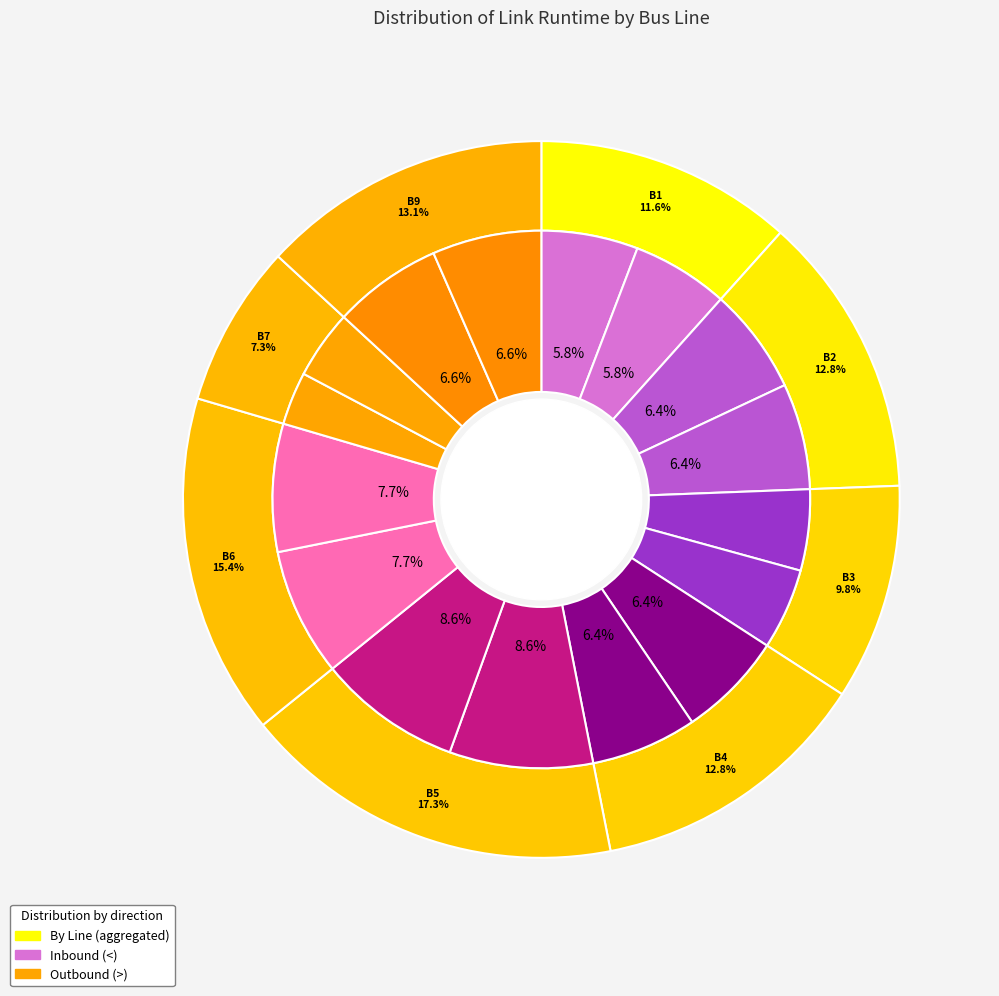

To the nearest percent, what is the combined percentage of B6 < and B9 >?

14%